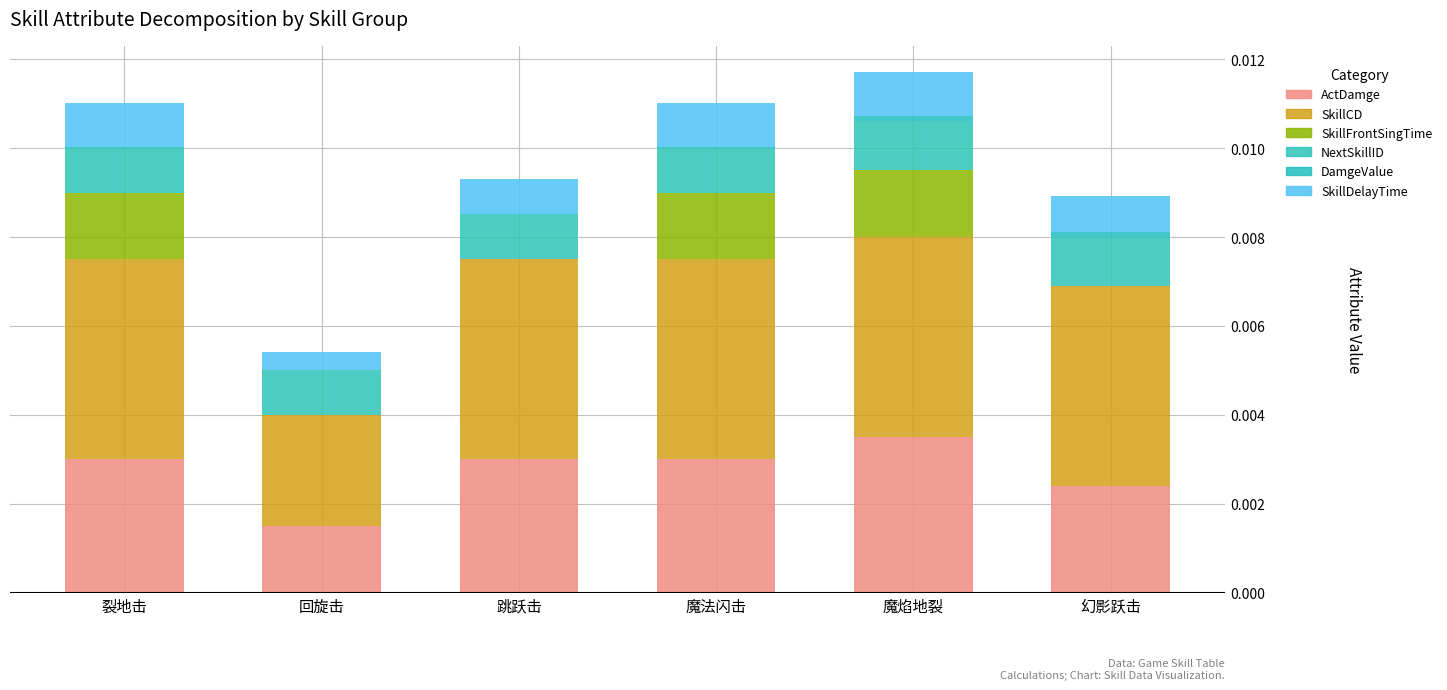

Are the bars horizontal?

No